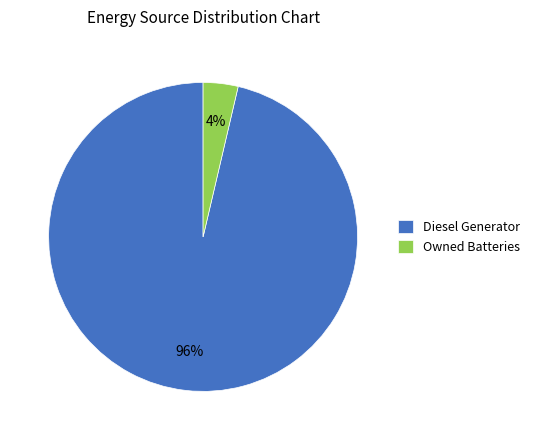

Do Diesel Generator and Owned Batteries together represent more than half of the pie?

Yes